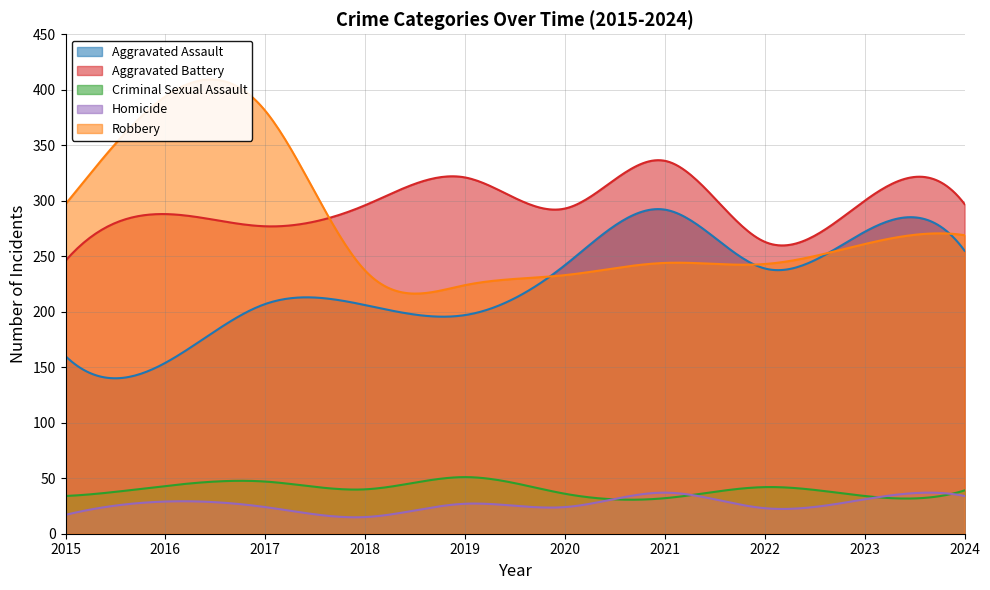

At which category is the sum across all series the highest?

2021